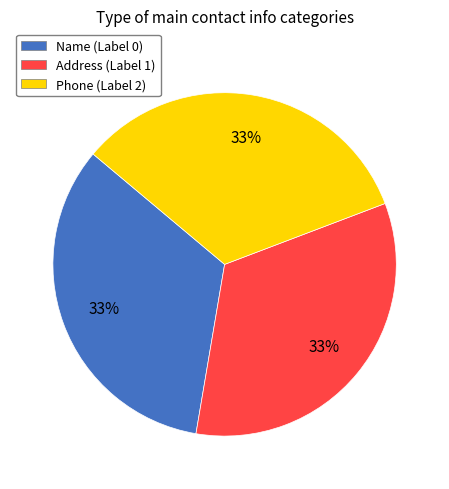

True or false: Address (Label 1) accounts for 23% of the total.

False